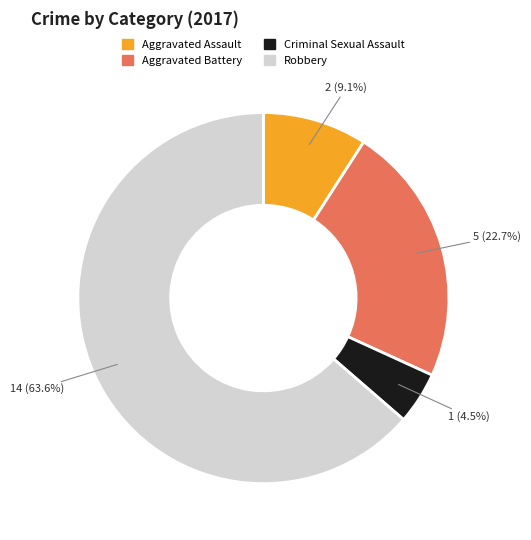

To the nearest percent, what portion does Aggravated Battery represent?

23%